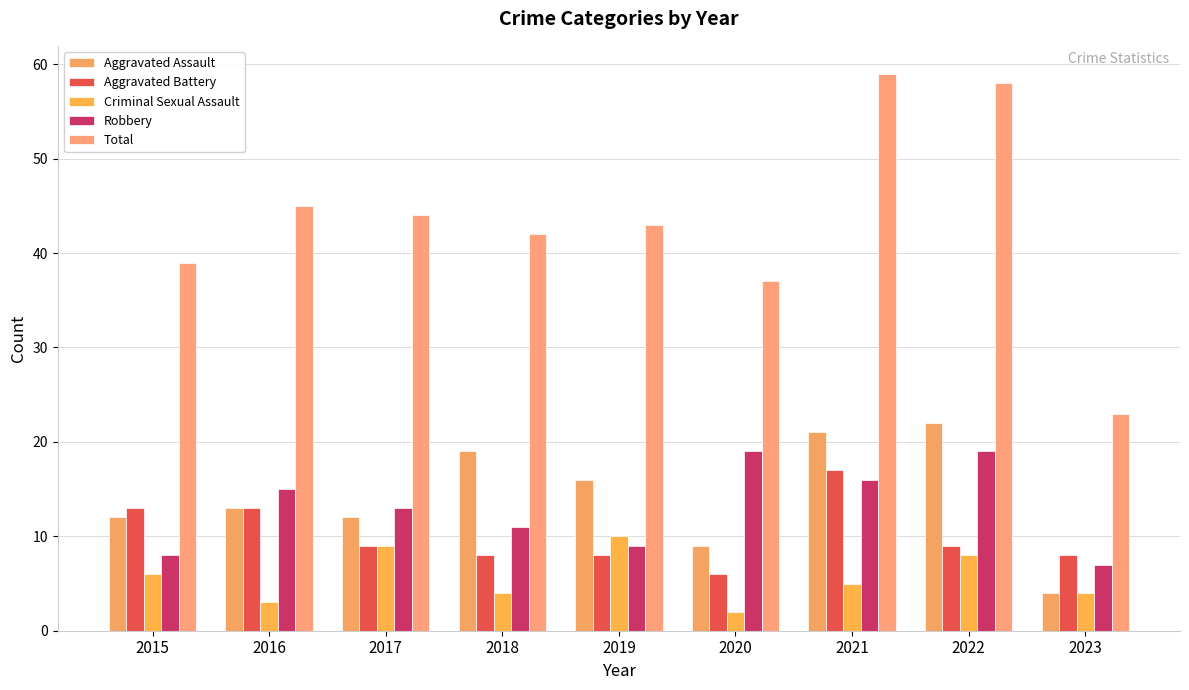

How many data points does each series have?

9